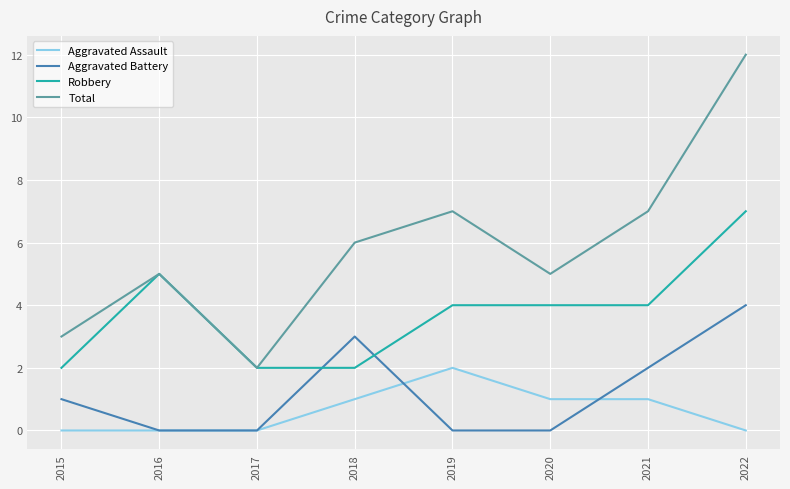

Where is Aggravated Battery nearest to the value 2?

2021